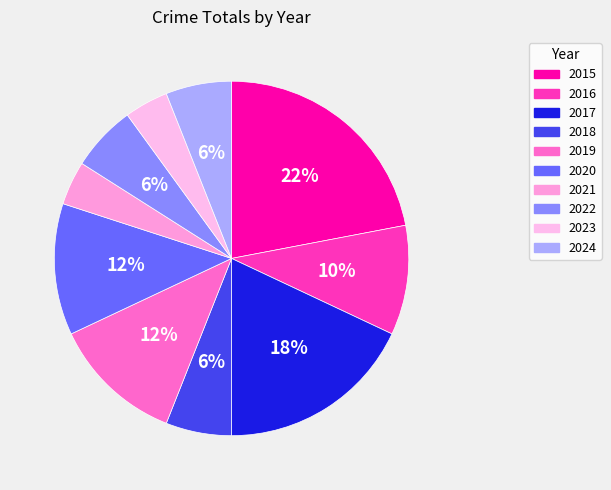

Does 2022 account for over 50% of the chart?

No